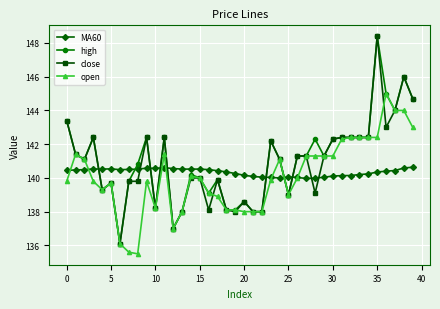

True or false: MA60 and close intersect in this chart.

True